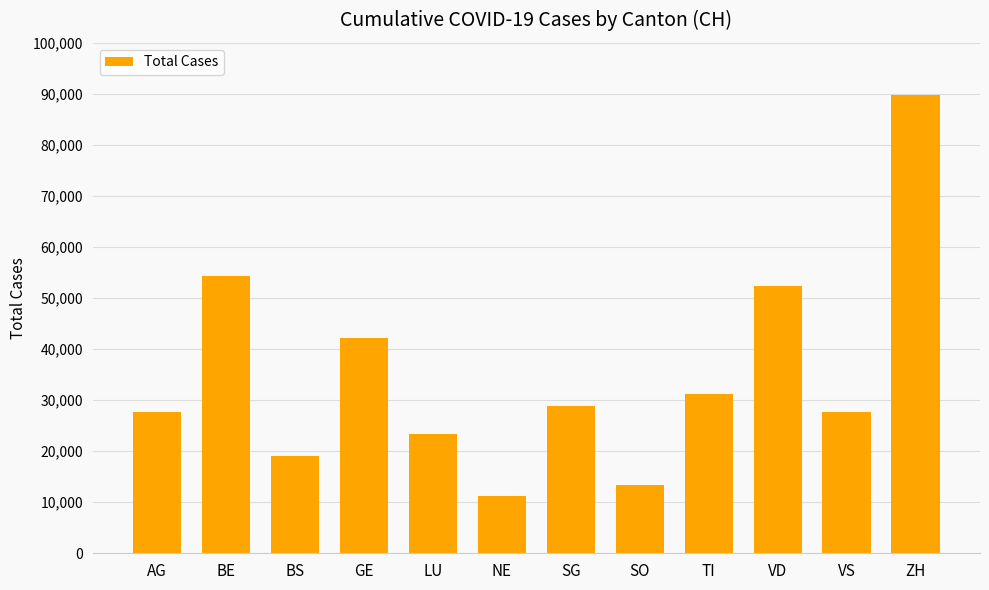

Is it true that the value at SG is 28765?

True